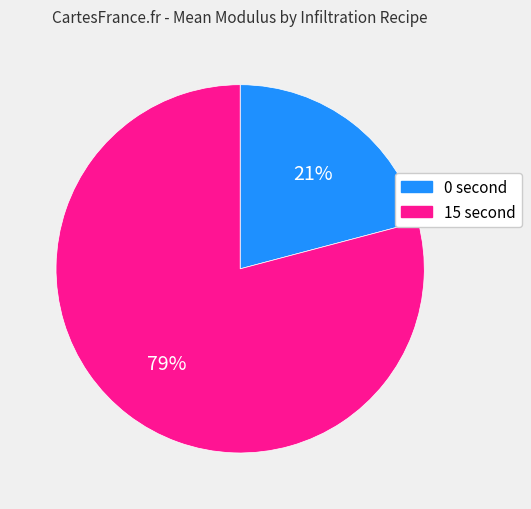

How many slices are in this pie chart?

2